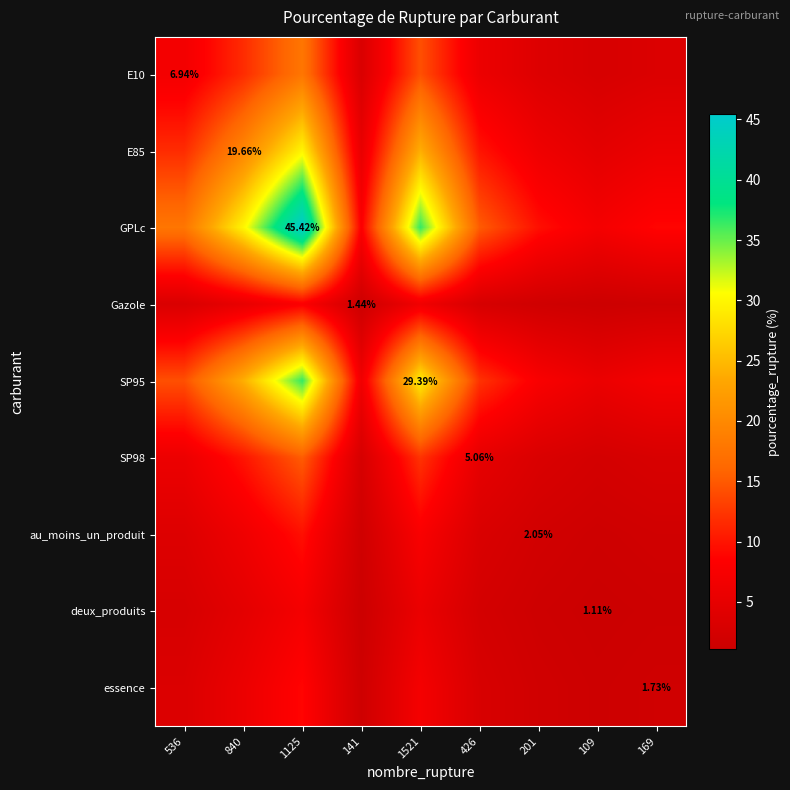

At which category is the sum across all series the highest?

1125